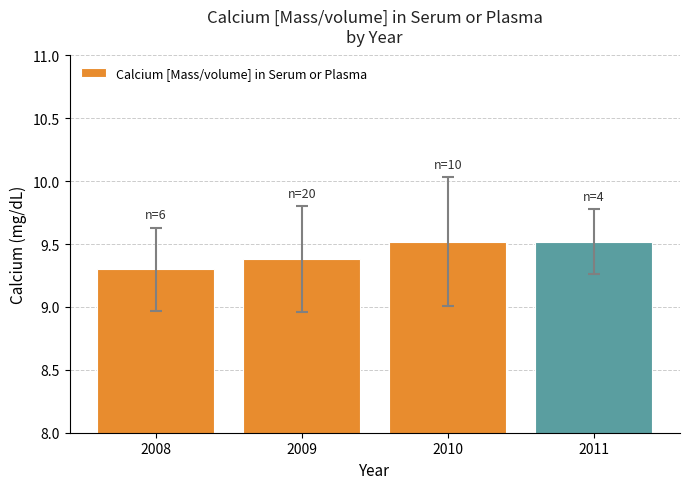

What is the average value?

9.4